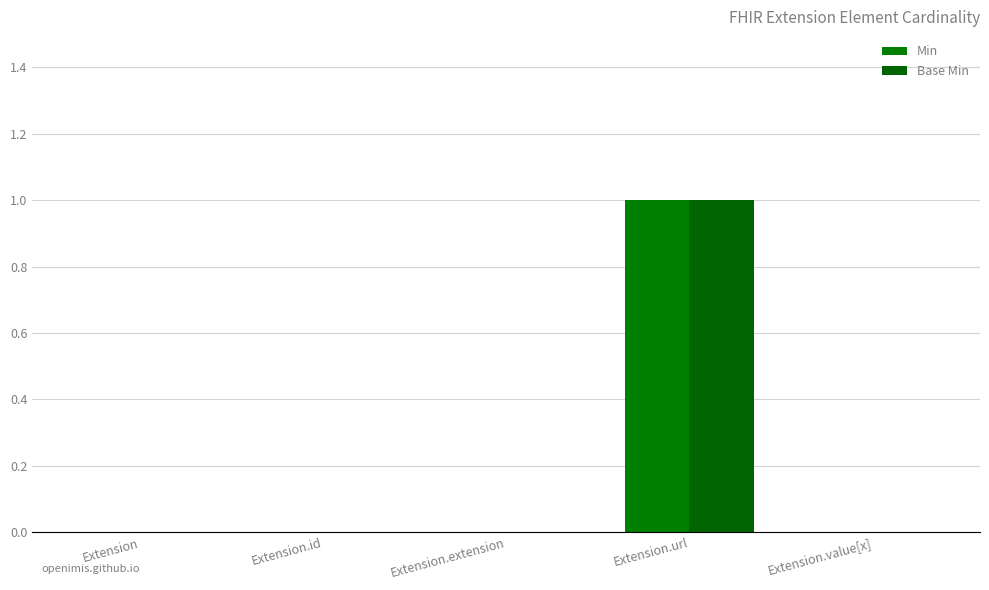

What are all the series names shown in the legend?

Min, Base Min